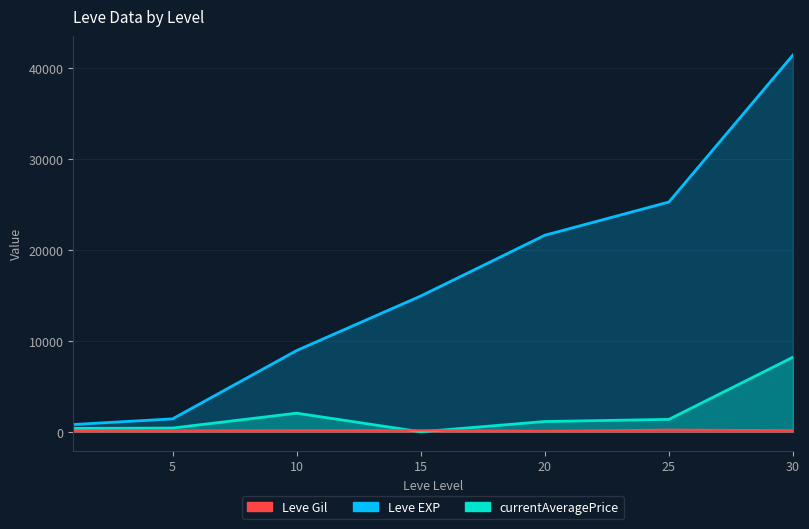

What is the total value across all series at 10?

11145.0